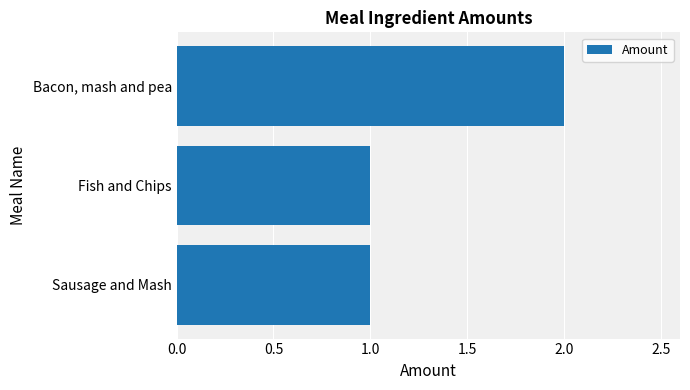

Reading bottom to top, list all the values displayed in this chart.

1	1	2